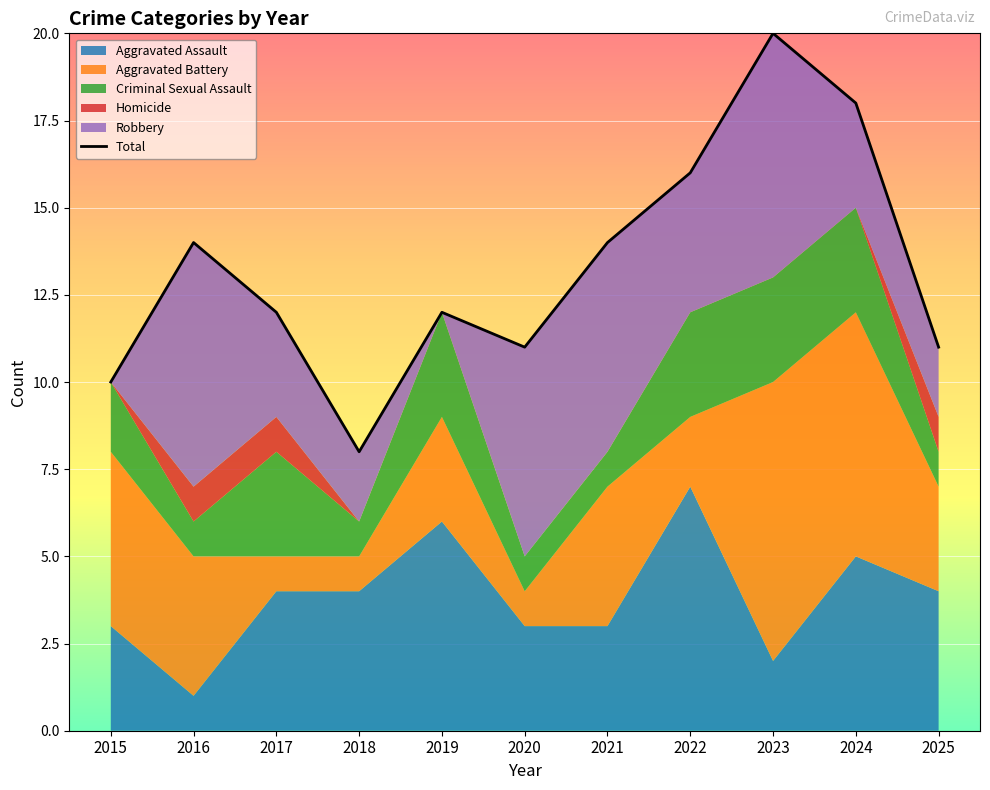

Rank the categories by value from lowest to highest.

2018, 2015, 2020, 2025, 2017, 2019, 2016, 2021, 2022, 2024, 2023